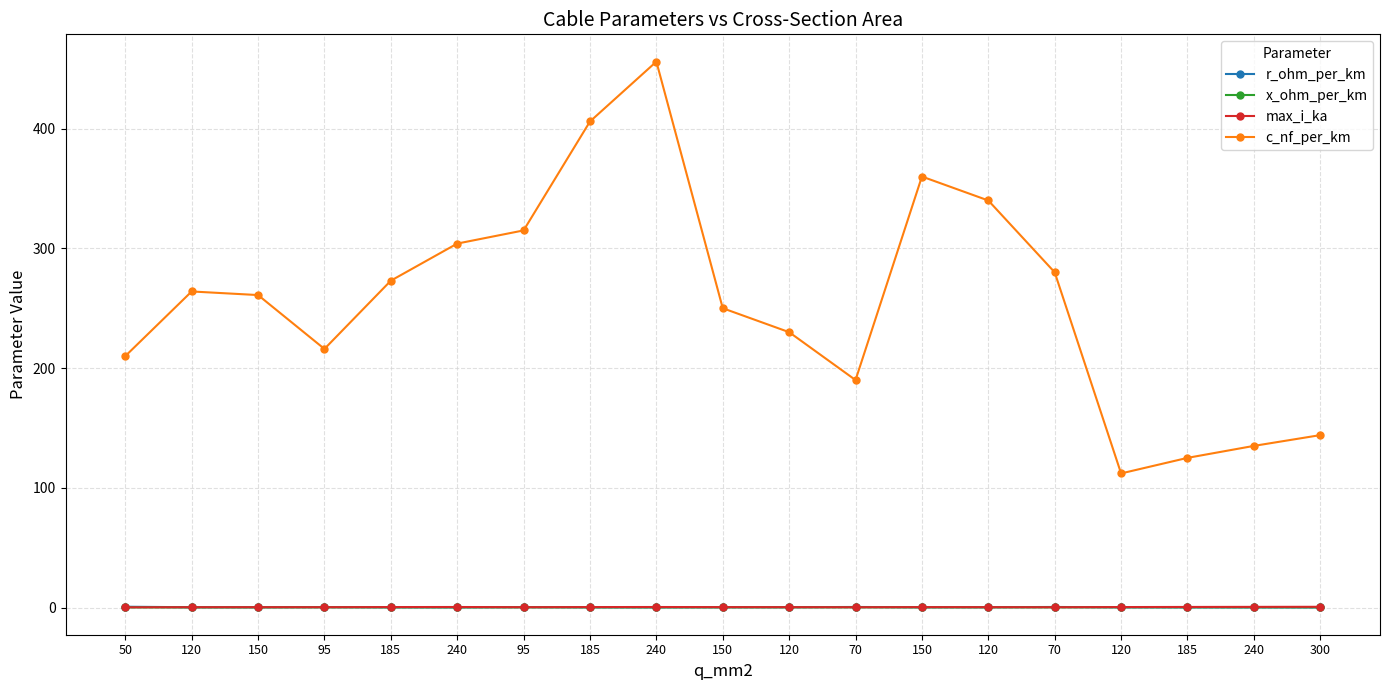

True or false: x_ohm_per_km and c_nf_per_km cross at least once.

False